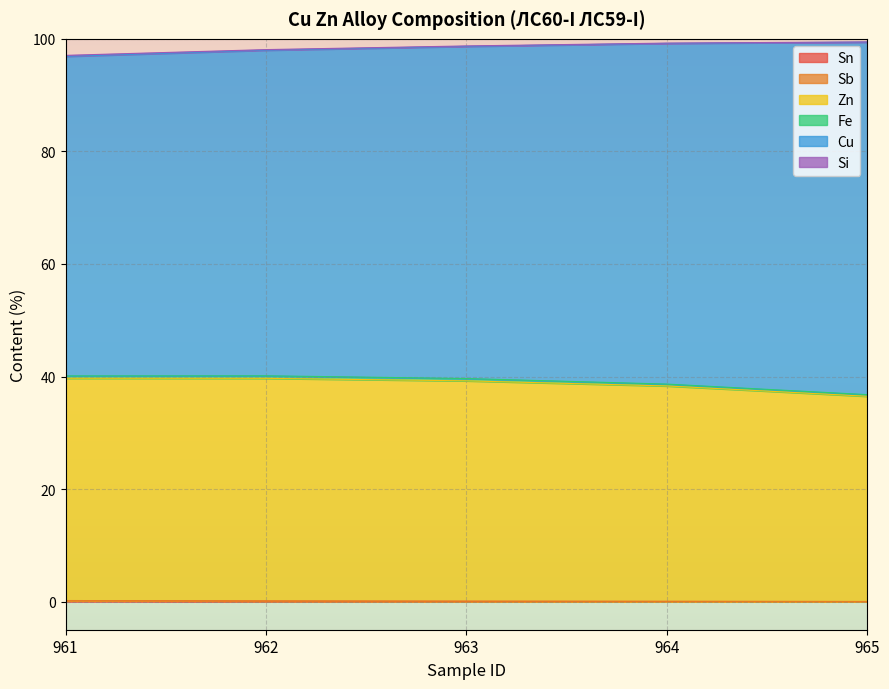

What is the average value of the Sn series?

0.1